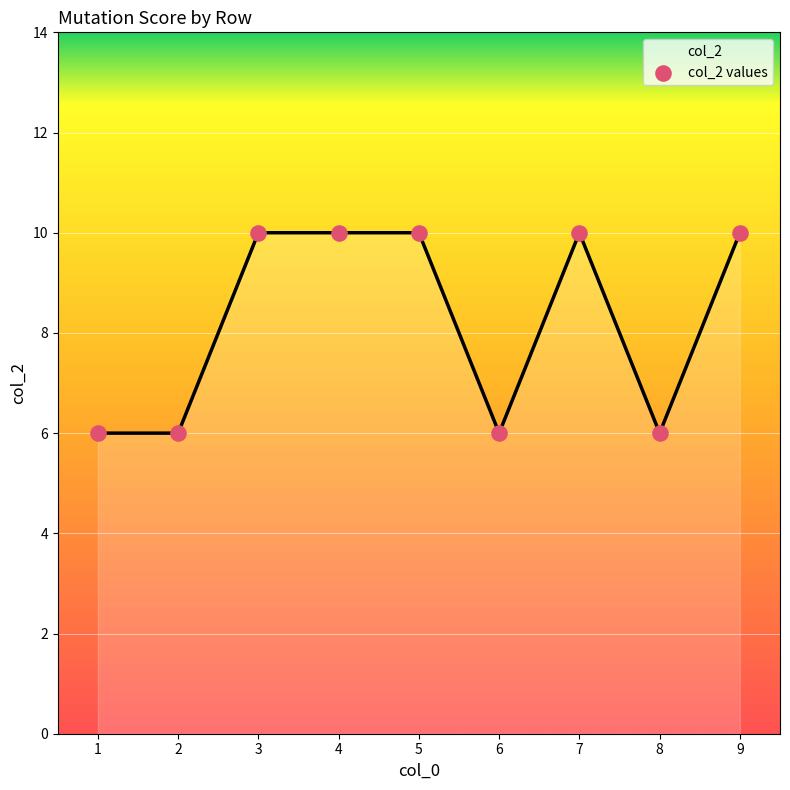

Approximately how many times larger is the value at 4 compared to 7?

1.0